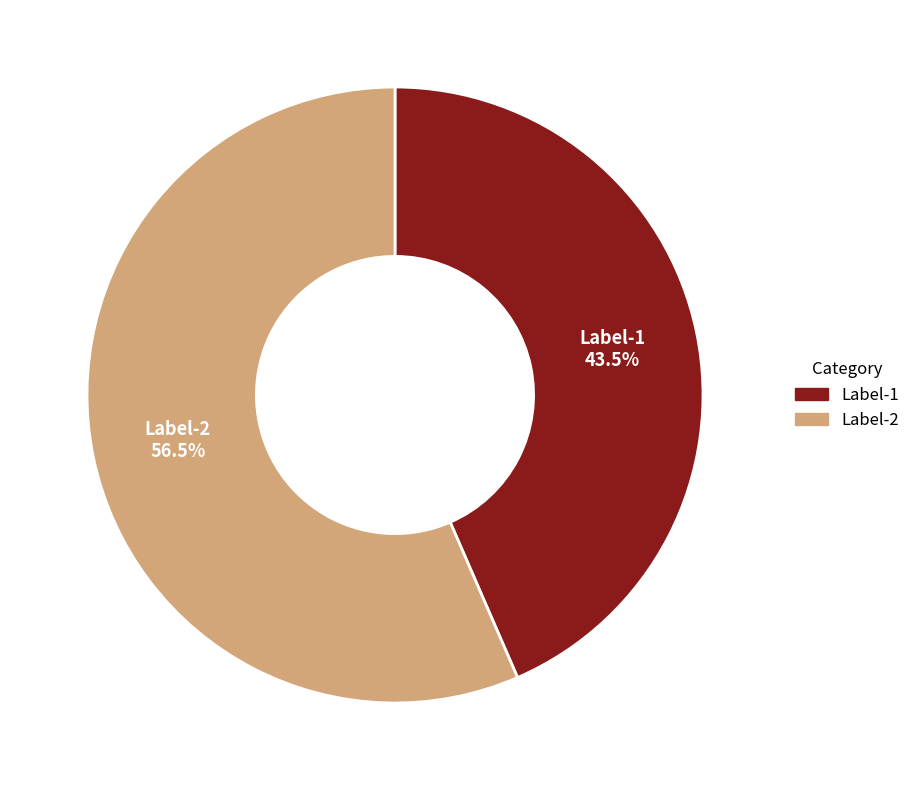

Combined, what portion of the pie is Label-1 and Label-2?

100.0%